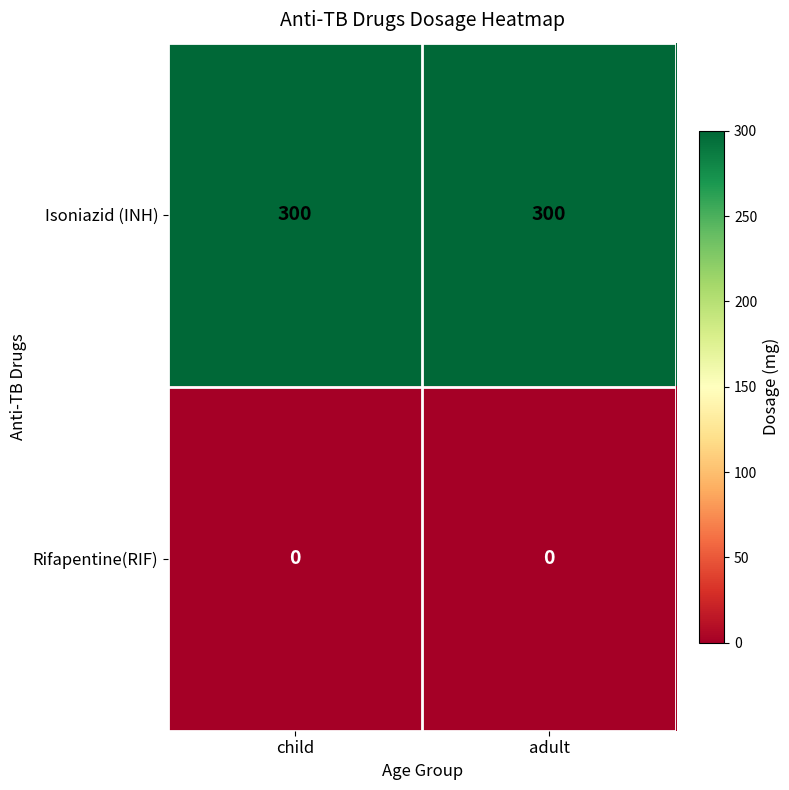

At how many categories does at least one series exceed 108?

2